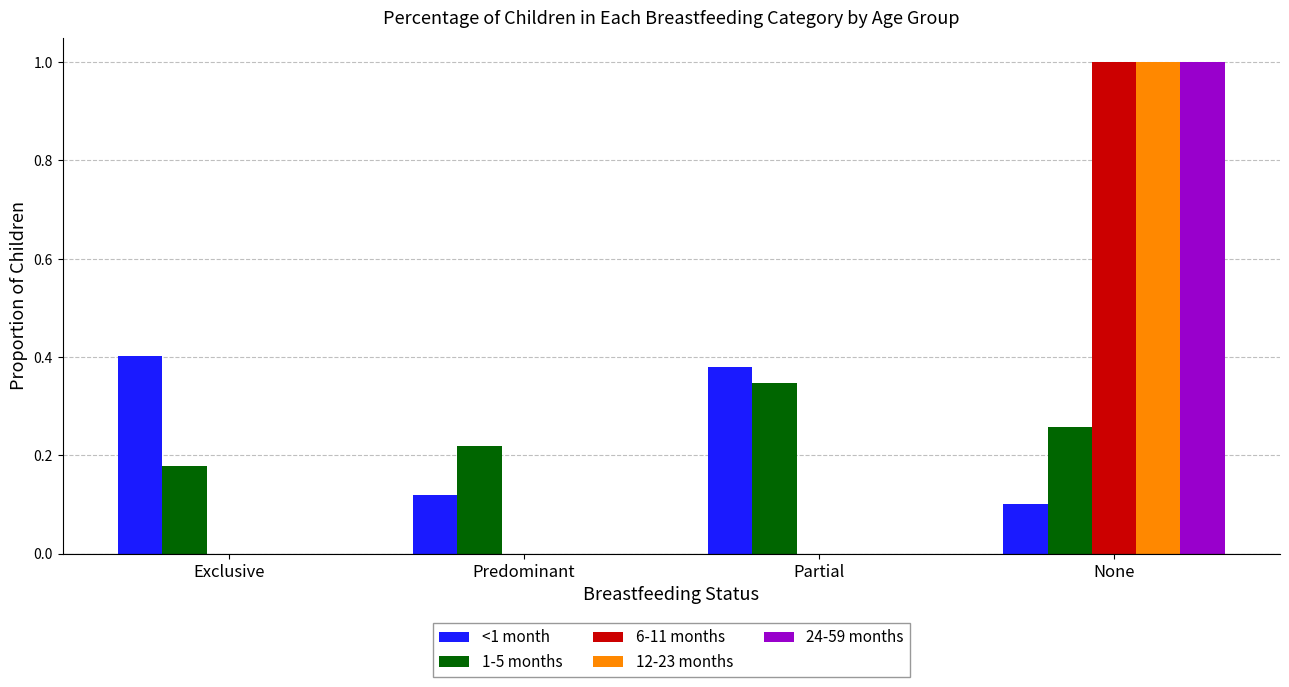

What is the greatest value displayed?

1.0